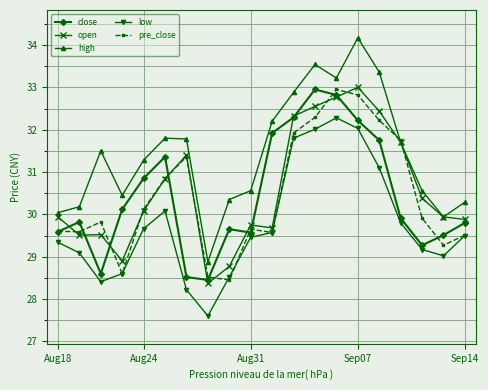

Which series has the largest total across all categories?

high